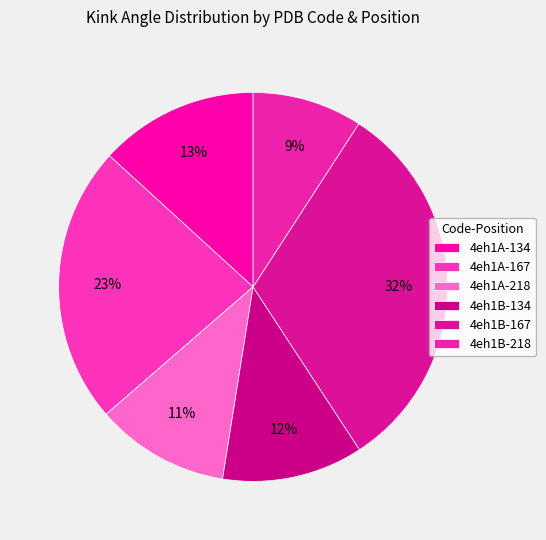

Count the number of slices in the pie.

6